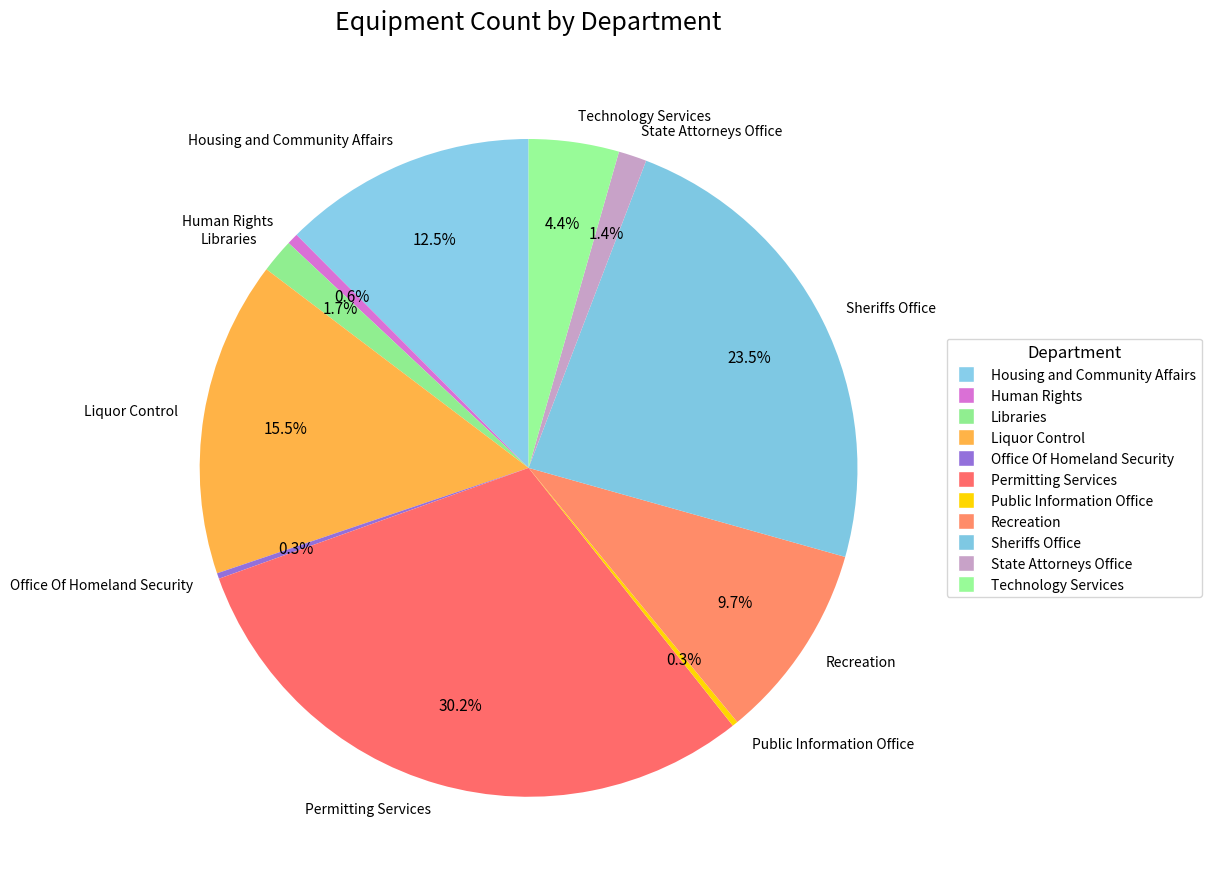

Does any single category account for the majority?

No